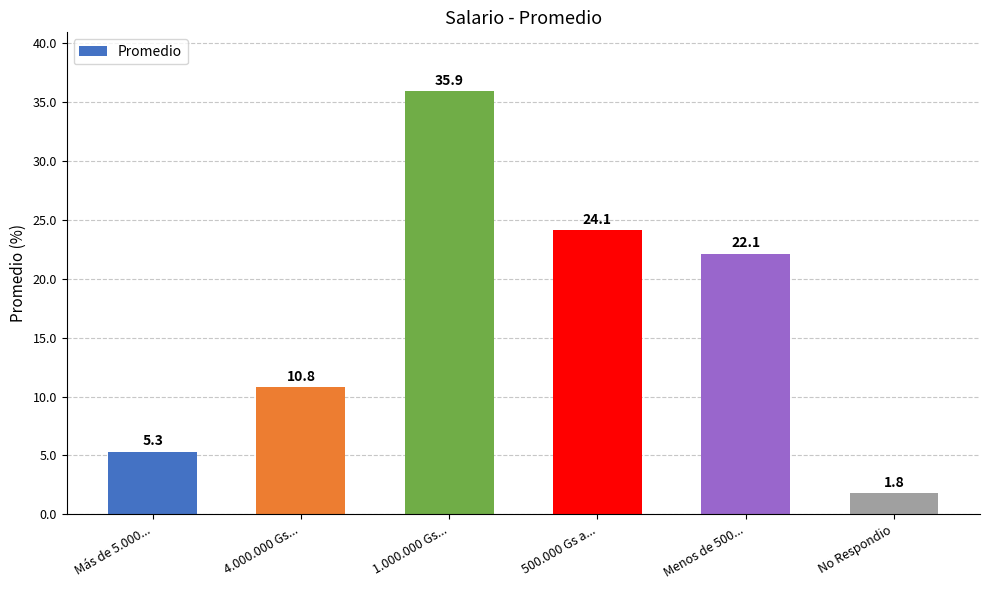

Reading right to left, what are all the values shown in this chart?

No Respondio=1.8	Menos de 500...=22.1	500.000 Gs a...=24.1	1.000.000 Gs...=35.9	4.000.000 Gs...=10.8	Más de 5.000...=5.3